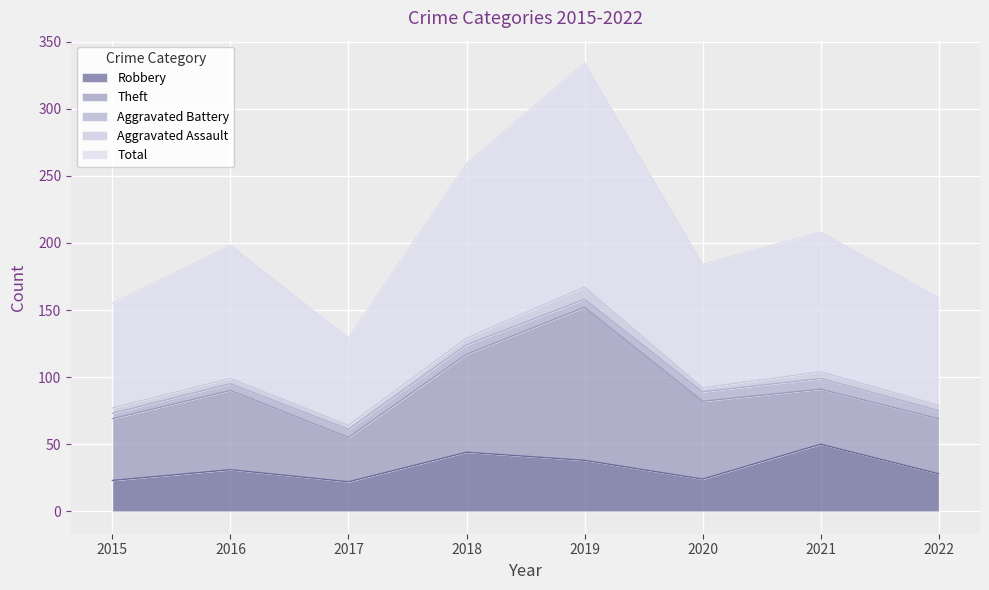

Reading right to left, list all the values displayed in this chart.

Robbery: 2022=28	2021=50	2020=24	2019=38	2018=44	2017=22	2016=31	2015=23
Theft: 2022=41	2021=41	2020=58	2019=114	2018=73	2017=33	2016=59	2015=46
Aggravated Battery: 2022=6	2021=8	2020=7	2019=6	2018=7	2017=6	2016=5	2015=4
Aggravated Assault: 2022=4	2021=5	2020=3	2019=9	2018=5	2017=3	2016=4	2015=4
Total: 2022=80	2021=104	2020=92	2019=167	2018=130	2017=65	2016=99	2015=78